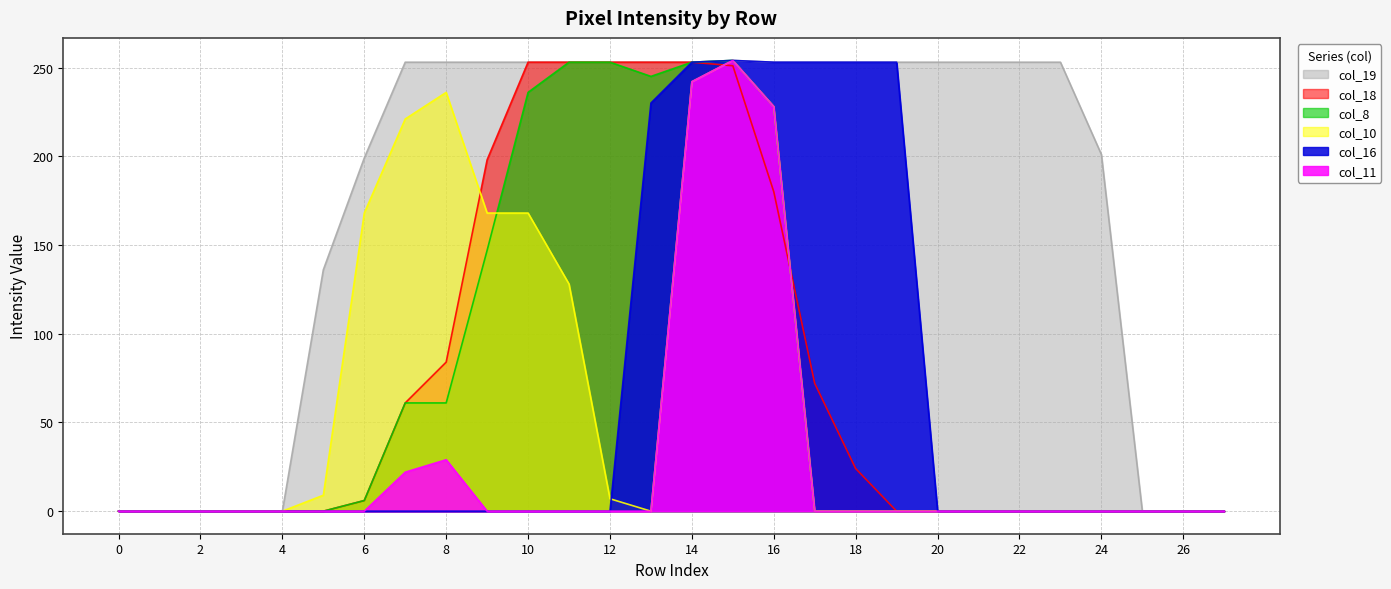

Which series has the widest spread of values?

col_8